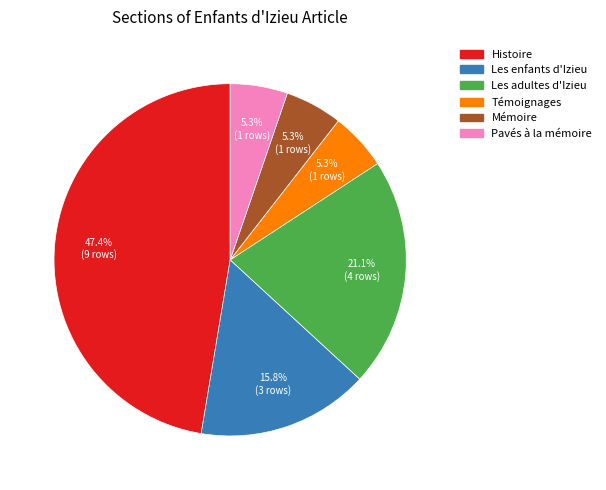

To the nearest percent, what percentage of the pie is Les enfants d'Izieu?

16%